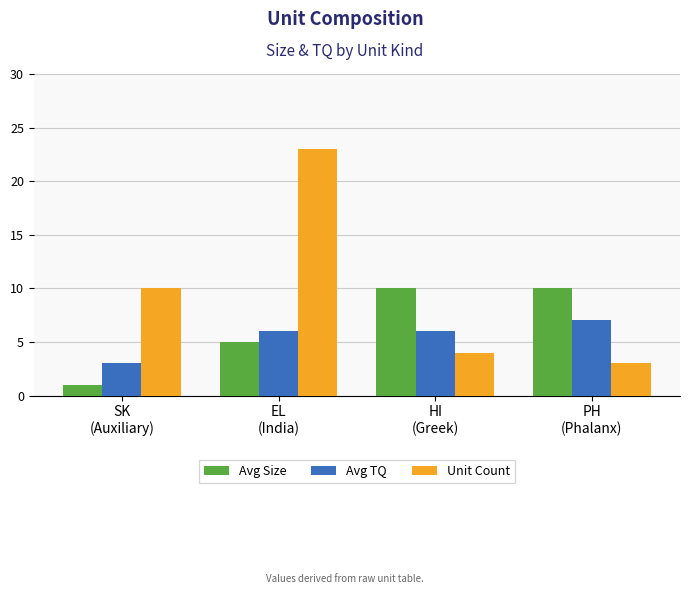

How many bars are there in total?

12